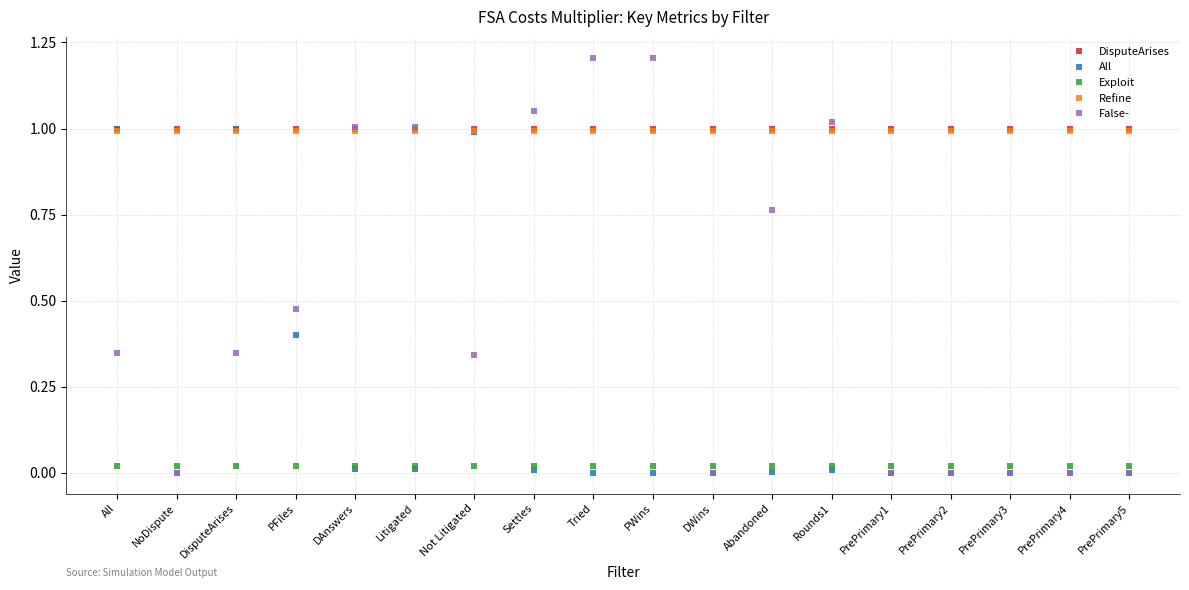

Is it true that DisputeArises equals 0.5 at All?

False